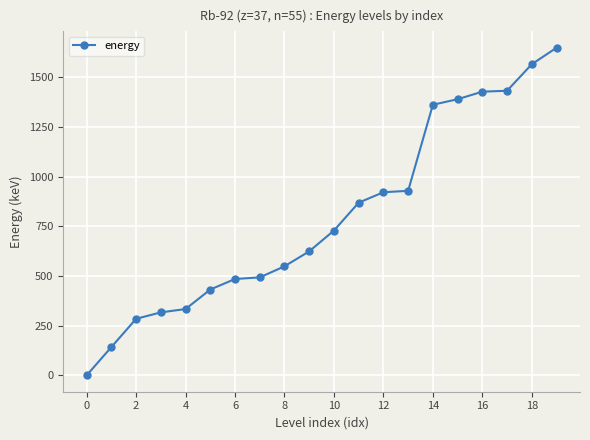

What is the value of the 2nd point from the left?

142.3